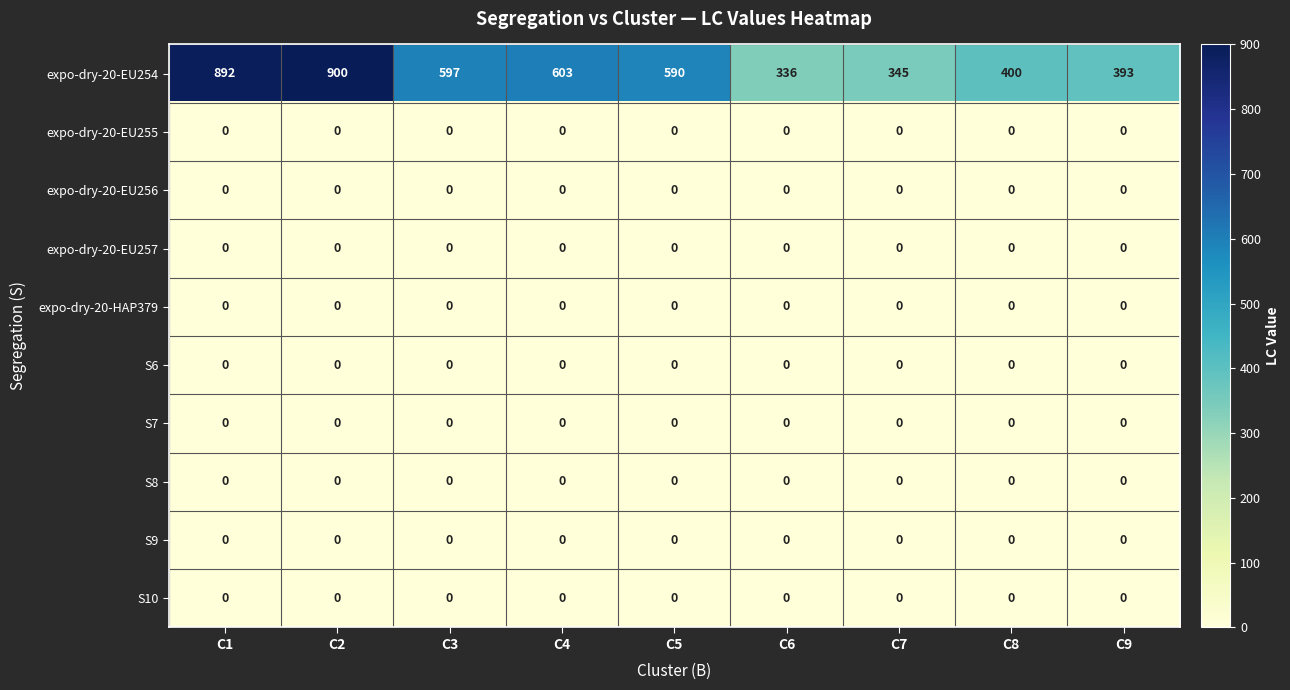

What is the total value across all series at C5?

590